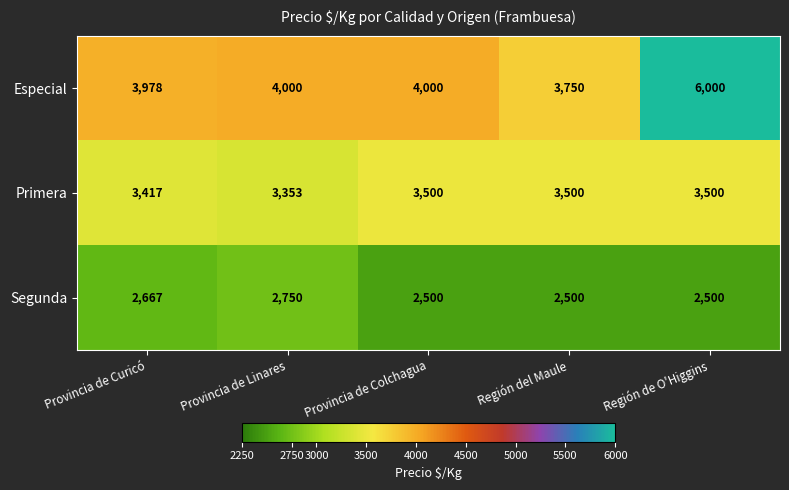

Reading left to right, what are all the values shown in this chart?

Especial: Provincia de Curicó=3978	Provincia de Linares=4000	Provincia de Colchagua=4000	Región del Maule=3750	Región de O'Higgins=6000
Primera: Provincia de Curicó=3417	Provincia de Linares=3353	Provincia de Colchagua=3500	Región del Maule=3500	Región de O'Higgins=3500
Segunda: Provincia de Curicó=2667	Provincia de Linares=2750	Provincia de Colchagua=2500	Región del Maule=2500	Región de O'Higgins=2500